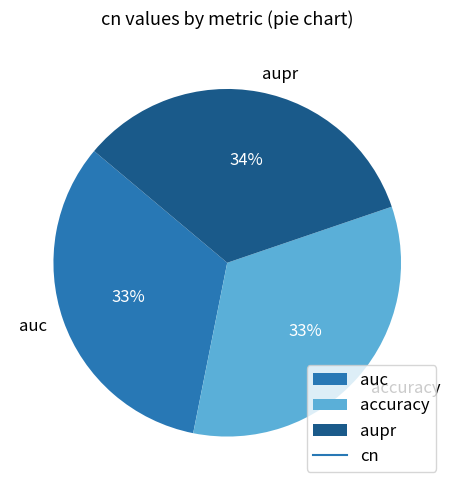

True or false: aupr accounts for 40% of the total.

False